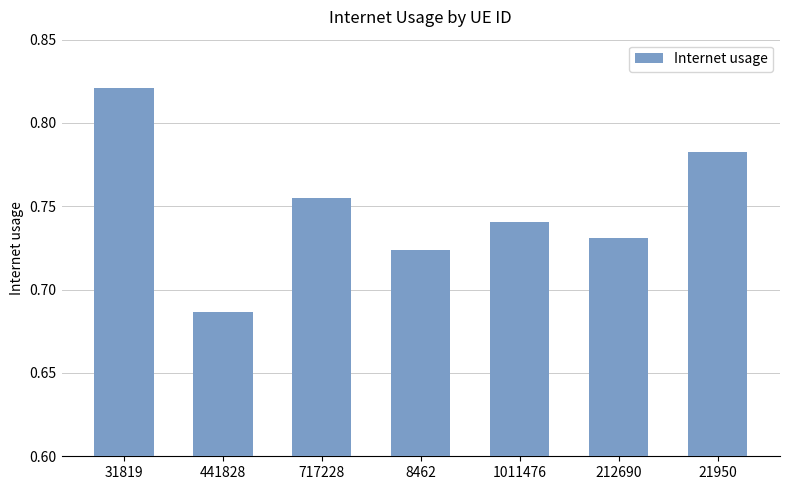

What is the sum of the values at 717228 and 21950?

1.5